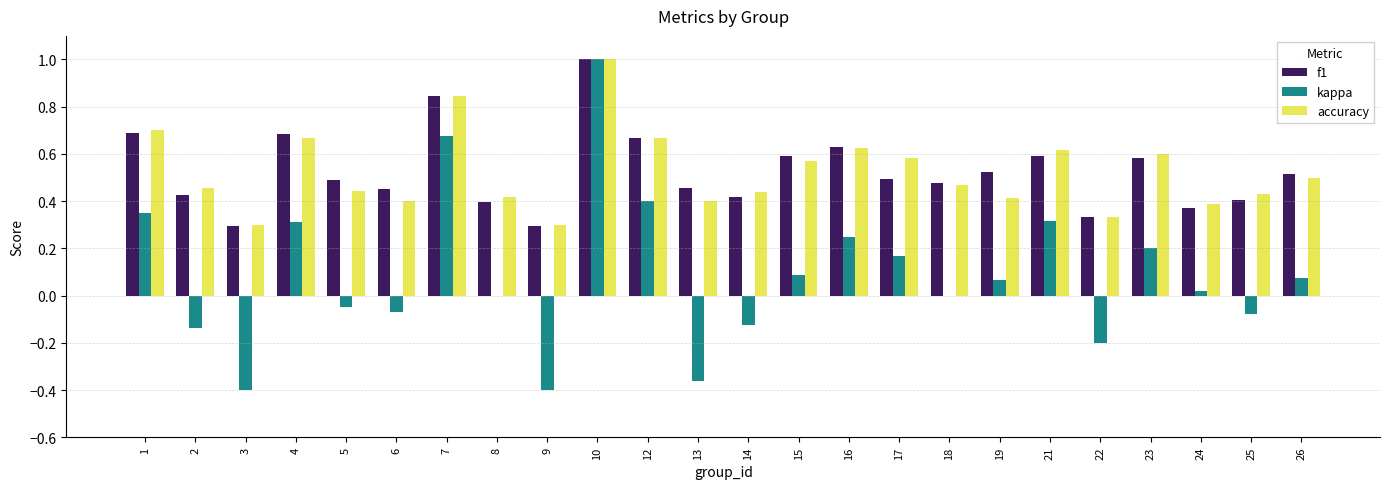

At which category does the chart reach its peak across all series?

10